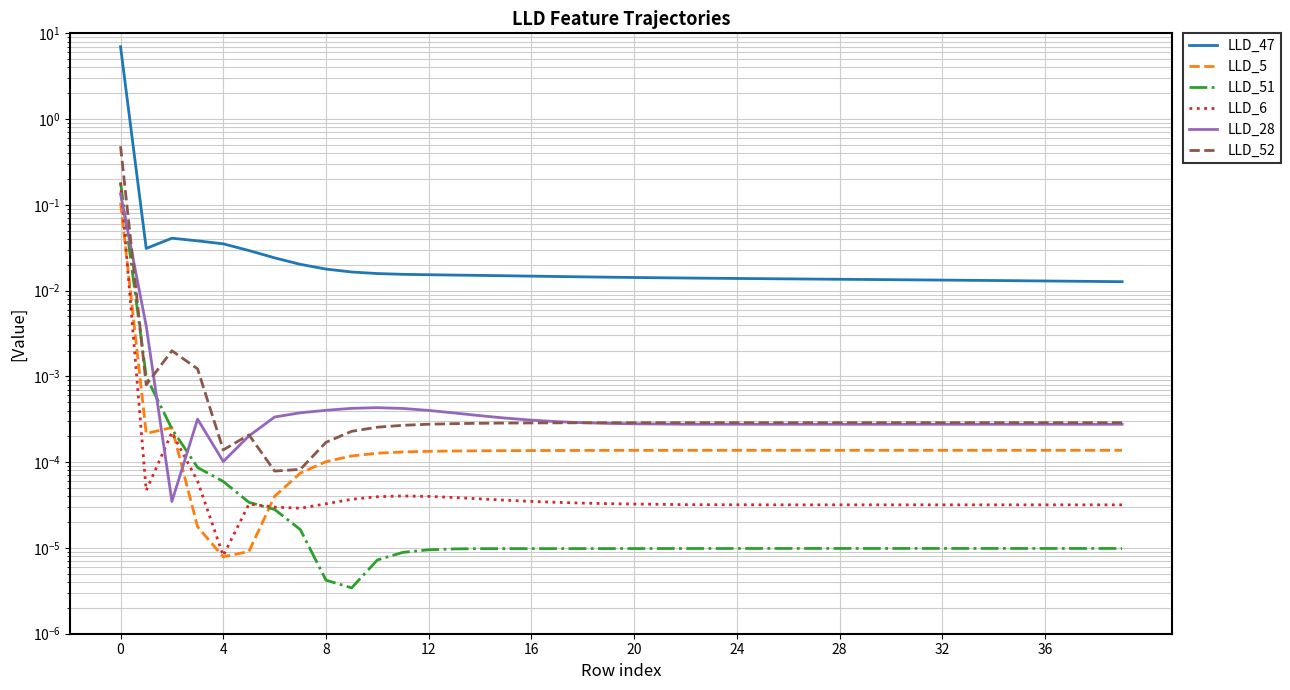

At how many categories does at least one series exceed 2?

1